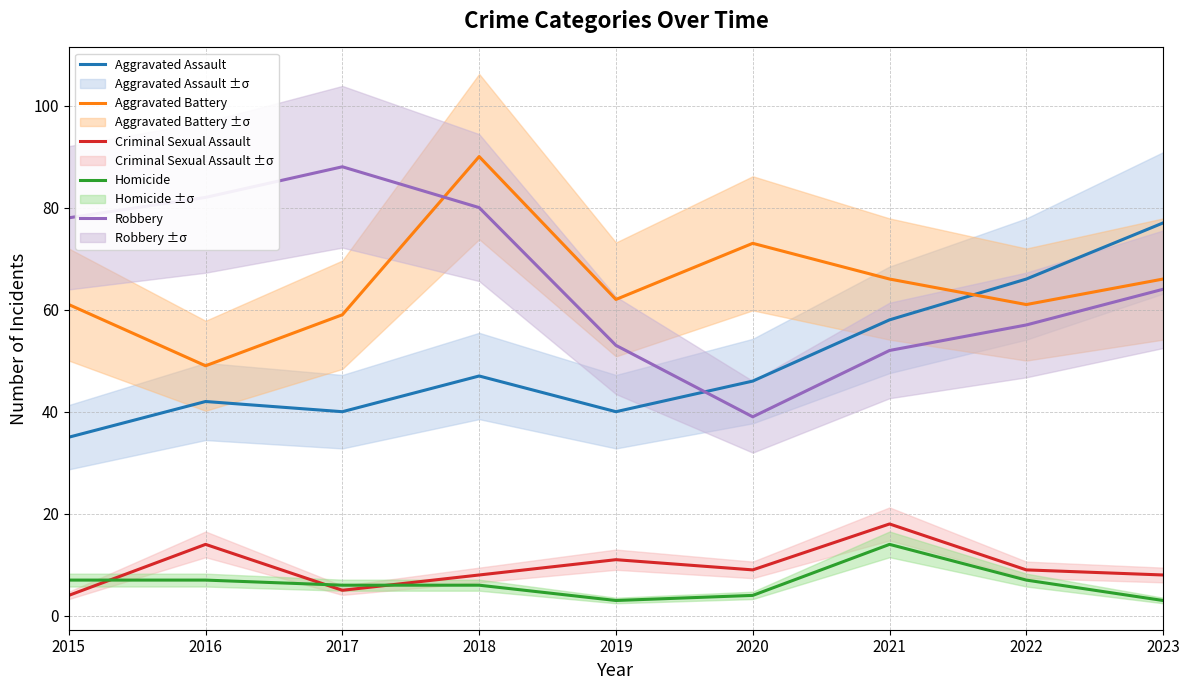

Reading left to right, transcribe all the data shown in this chart.

Aggravated Assault: 35	42	40	47	40	46	58	66	77
Aggravated Battery: 61	49	59	90	62	73	66	61	66
Criminal Sexual Assault: 4	14	5	8	11	9	18	9	8
Homicide: 7	7	6	6	3	4	14	7	3
Robbery: 78	82	88	80	53	39	52	57	64